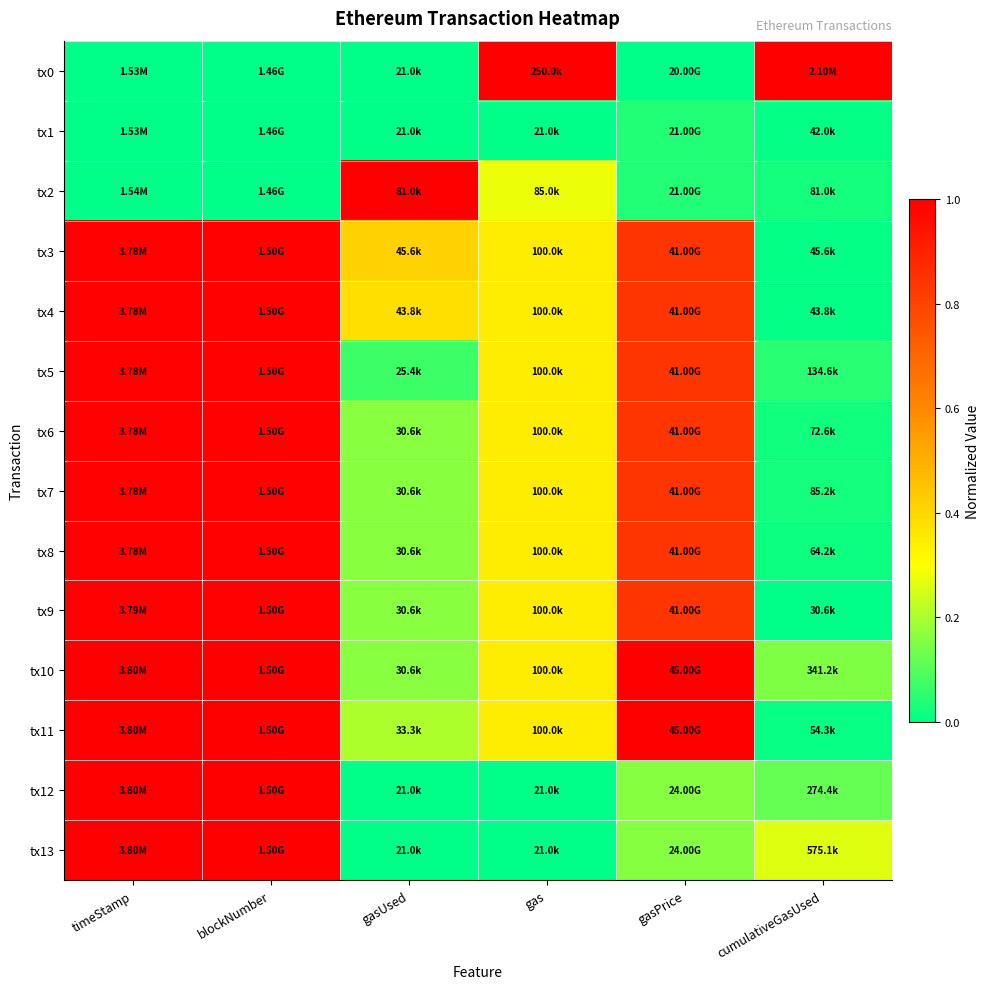

What is the spread (max minus min) of values at blockNumber?

1.0